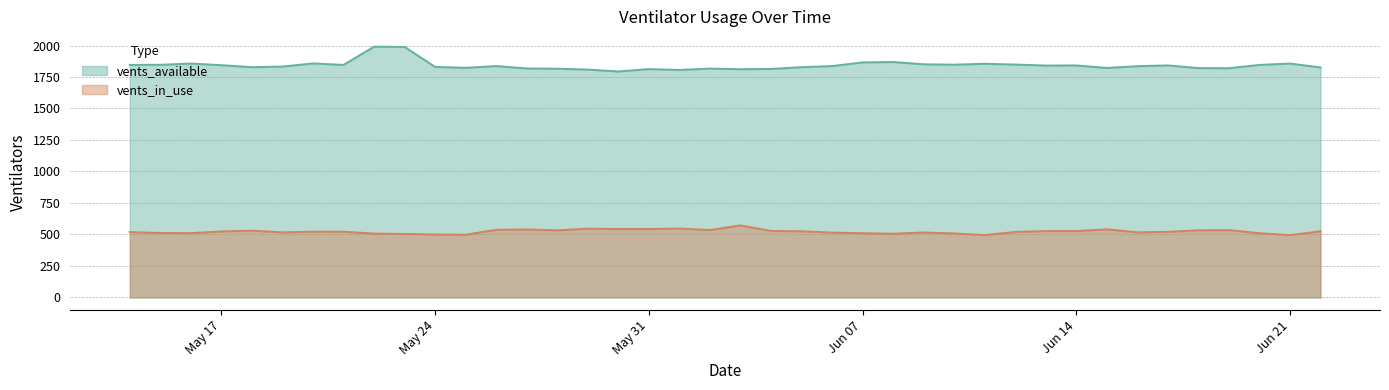

Count the number of data series in this chart.

2